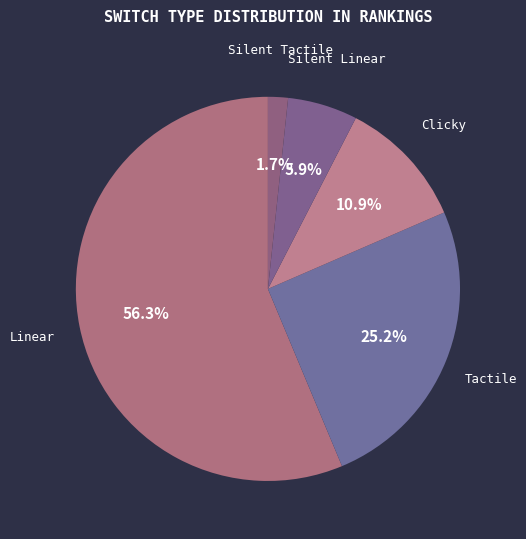

To the nearest percent, what is the combined percentage of Clicky and Linear?

67%